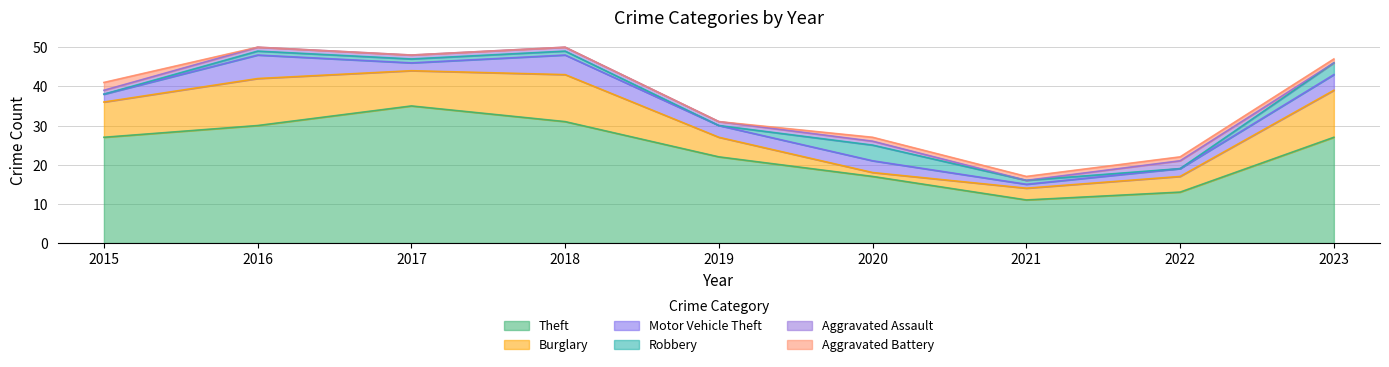

The Motor Vehicle Theft series shows 7 at 2023. True or false?

False